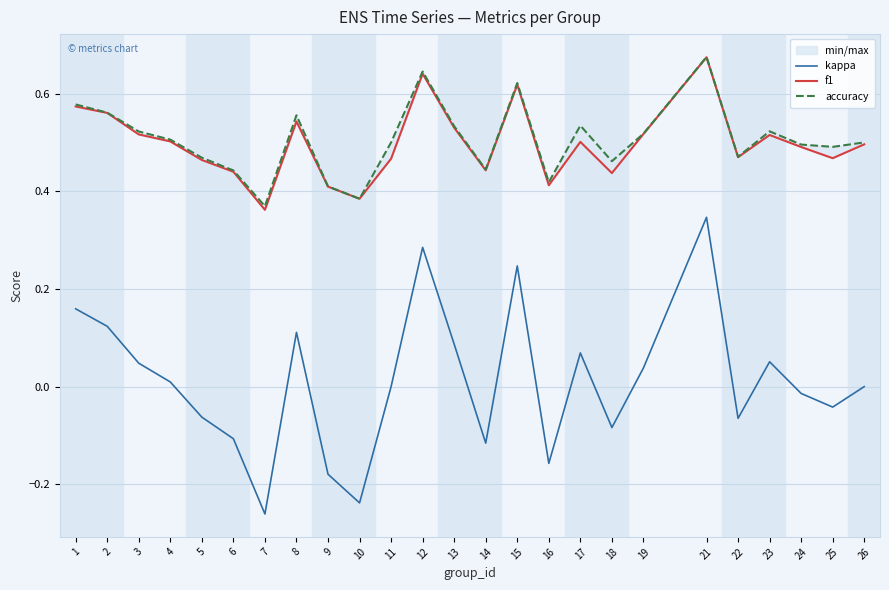

Count the number of data series in this chart.

3